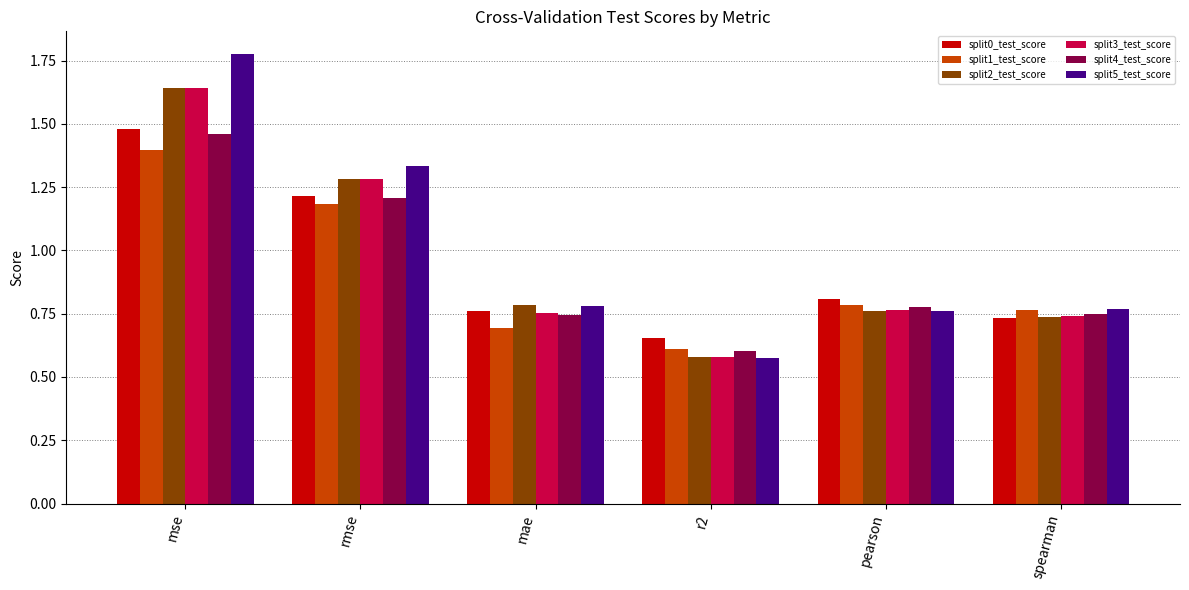

What is the average value of the split0_test_score series?

0.9